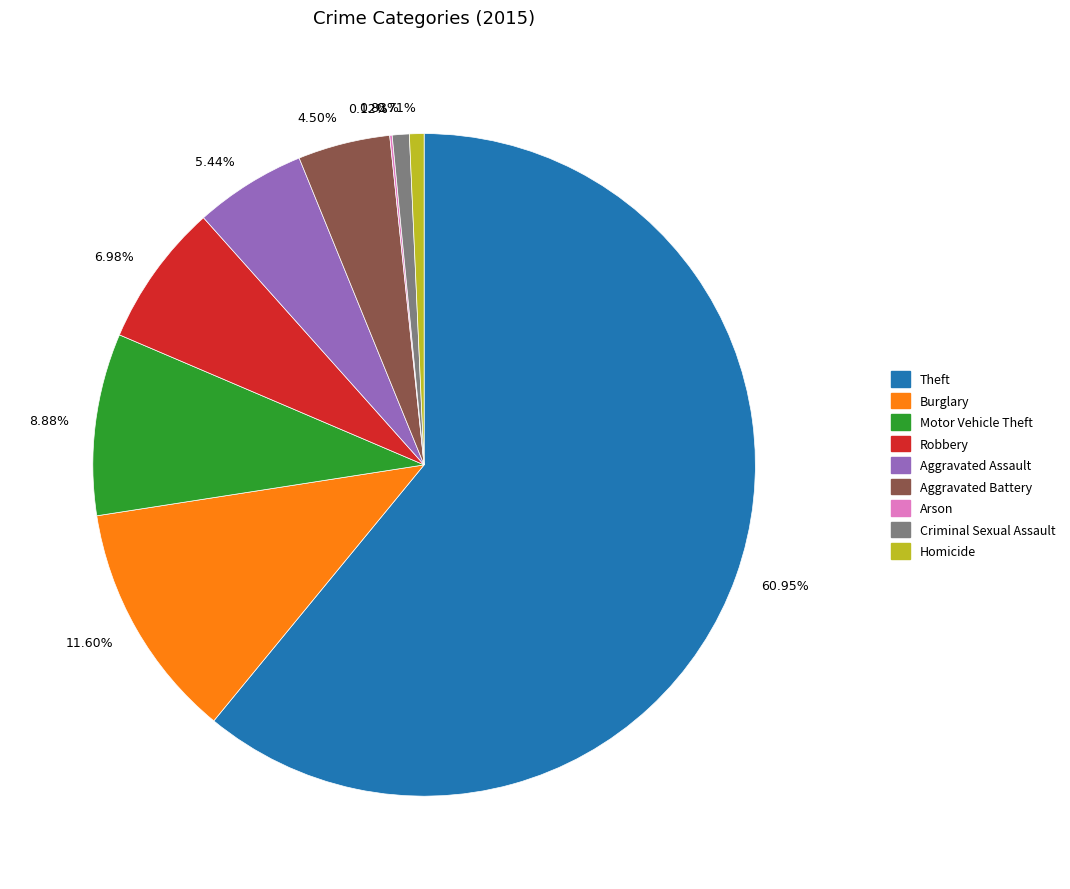

Combined, do 8.88% and 4.50% account for over 50%?

No